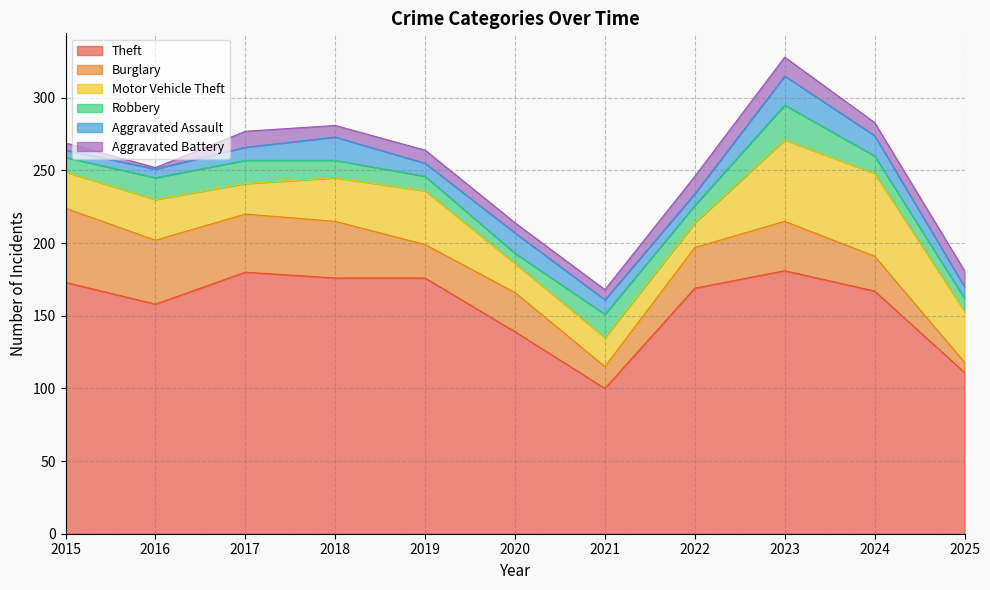

Reading left to right, transcribe all the data shown in this chart.

Theft: 2015=173	2016=158	2017=180	2018=176	2019=176	2020=139	2021=100	2022=169	2023=181	2024=167	2025=111
Burglary: 2015=51	2016=44	2017=40	2018=39	2019=23	2020=27	2021=15	2022=28	2023=34	2024=24	2025=7
Motor Vehicle Theft: 2015=25	2016=28	2017=21	2018=30	2019=37	2020=20	2021=20	2022=17	2023=56	2024=57	2025=35
Robbery: 2015=10	2016=15	2017=16	2018=12	2019=10	2020=7	2021=16	2022=12	2023=24	2024=12	2025=9
Aggravated Assault: 2015=5	2016=6	2017=9	2018=16	2019=9	2020=14	2021=10	2022=8	2023=20	2024=14	2025=8
Aggravated Battery: 2015=5	2016=1	2017=11	2018=8	2019=9	2020=7	2021=7	2022=12	2023=13	2024=9	2025=11